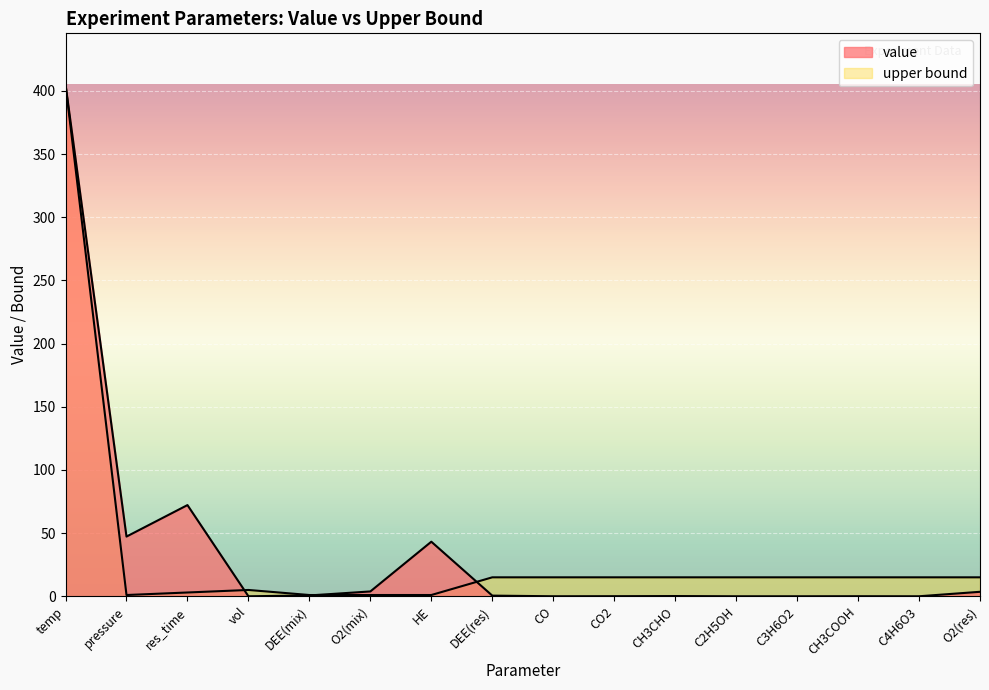

How many series are shown in this chart?

2